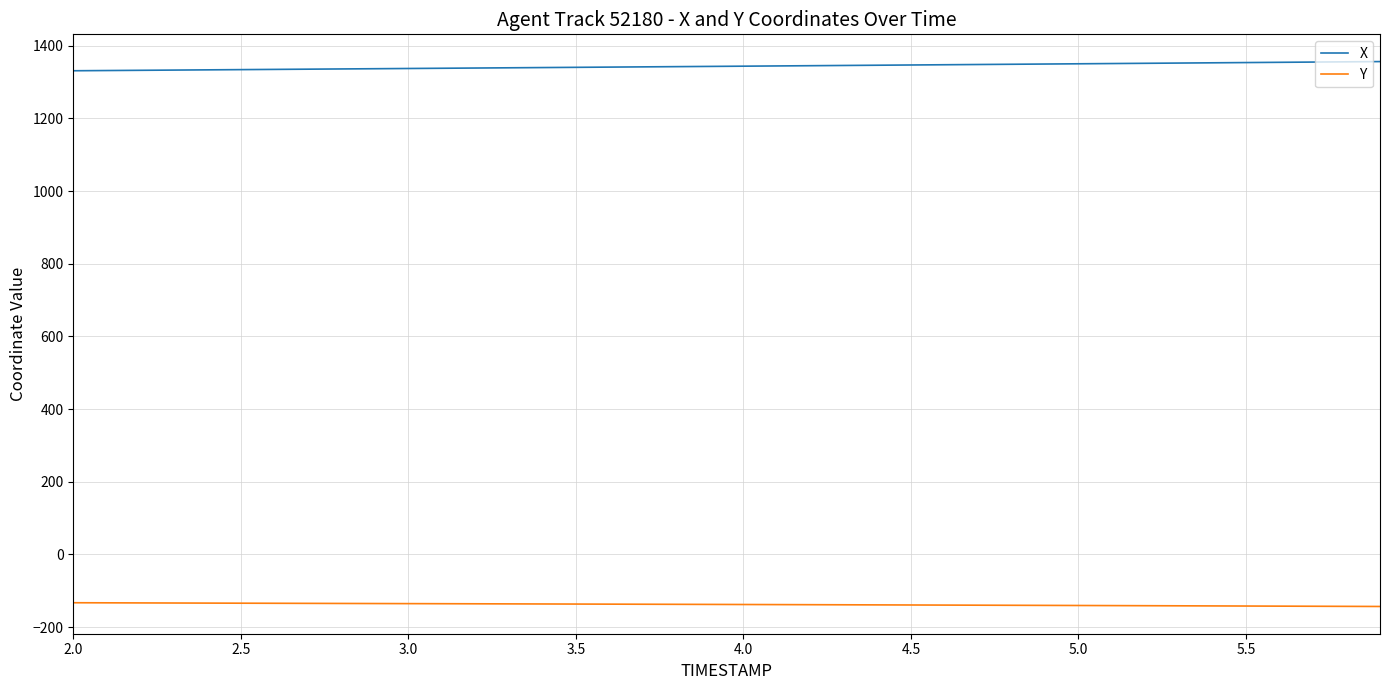

Rank the series by their average value, from highest to lowest.

X, Y